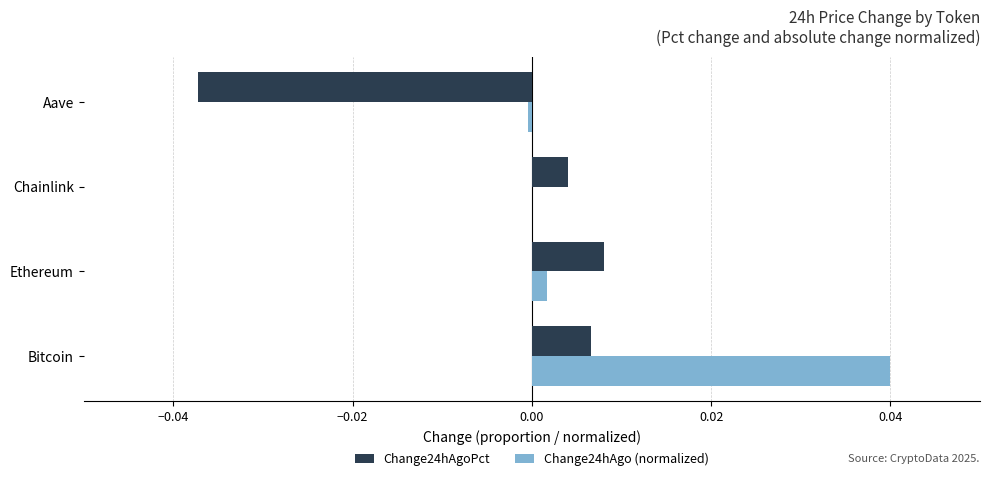

Is the value of Change24hAgoPct at Aave greater than the value of Change24hAgo (normalized) at Ethereum?

No